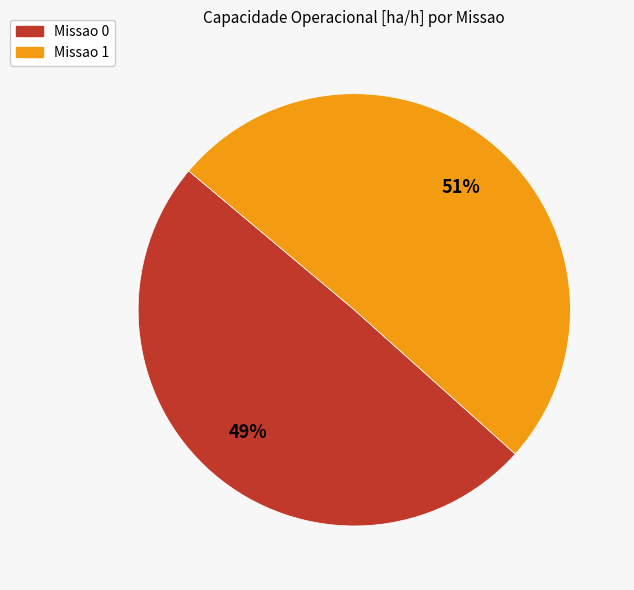

How many segments does this pie chart have?

2